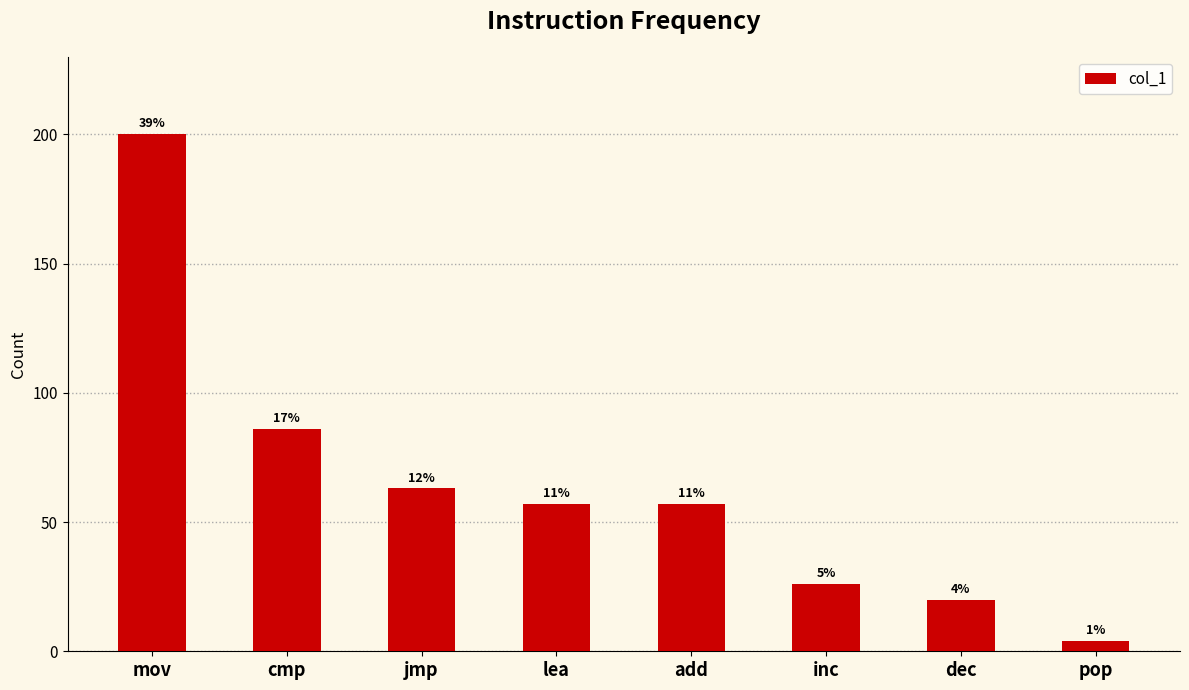

What is the maximum value shown in the chart?

200